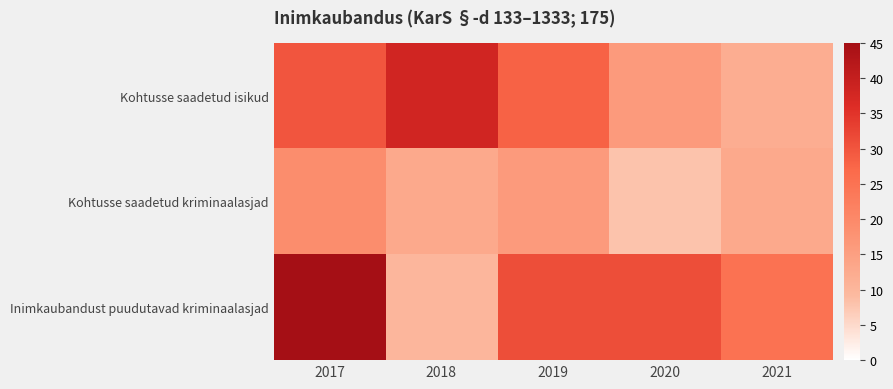

Rank the series at 2020 from highest to lowest value.

Inimkaubandust puudutavad kriminaalasjad, Kohtusse saadetud isikud, Kohtusse saadetud kriminaalasjad